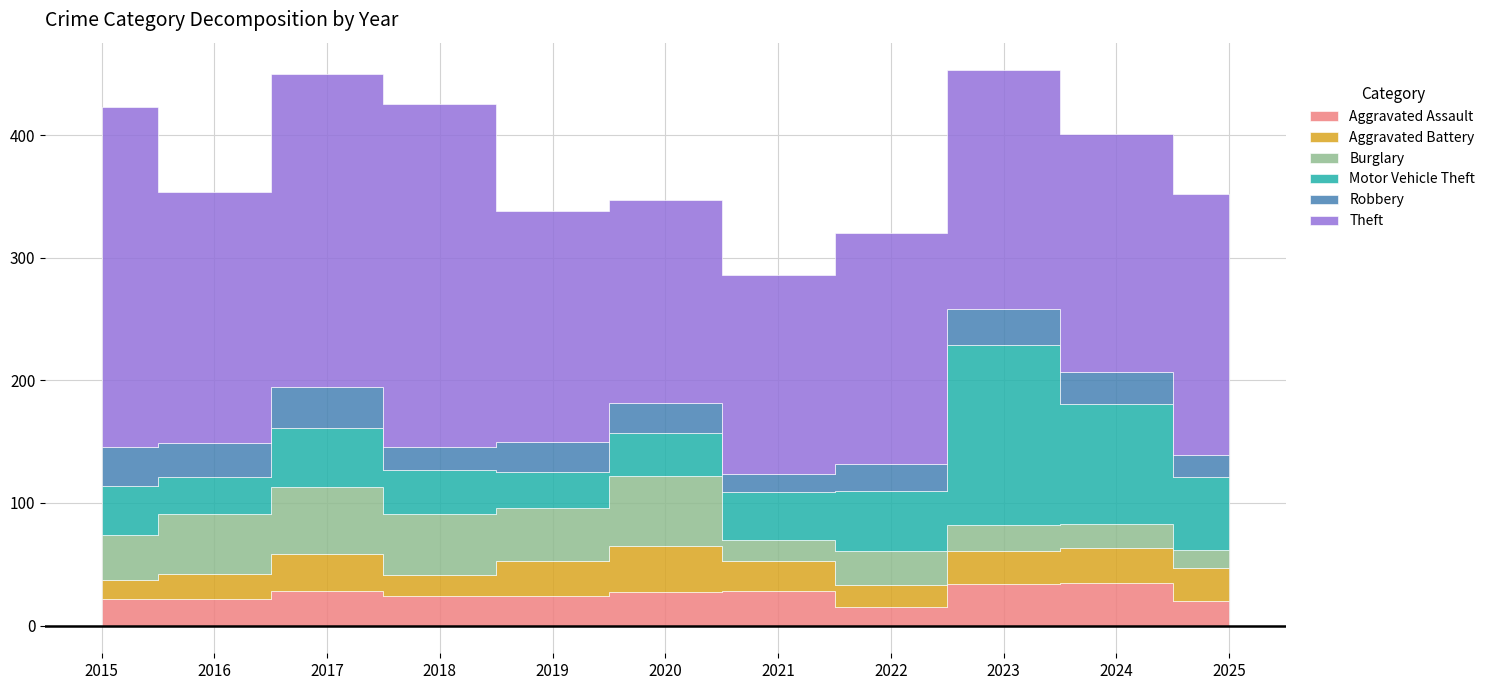

True or false: Theft and Burglary cross at least once.

False